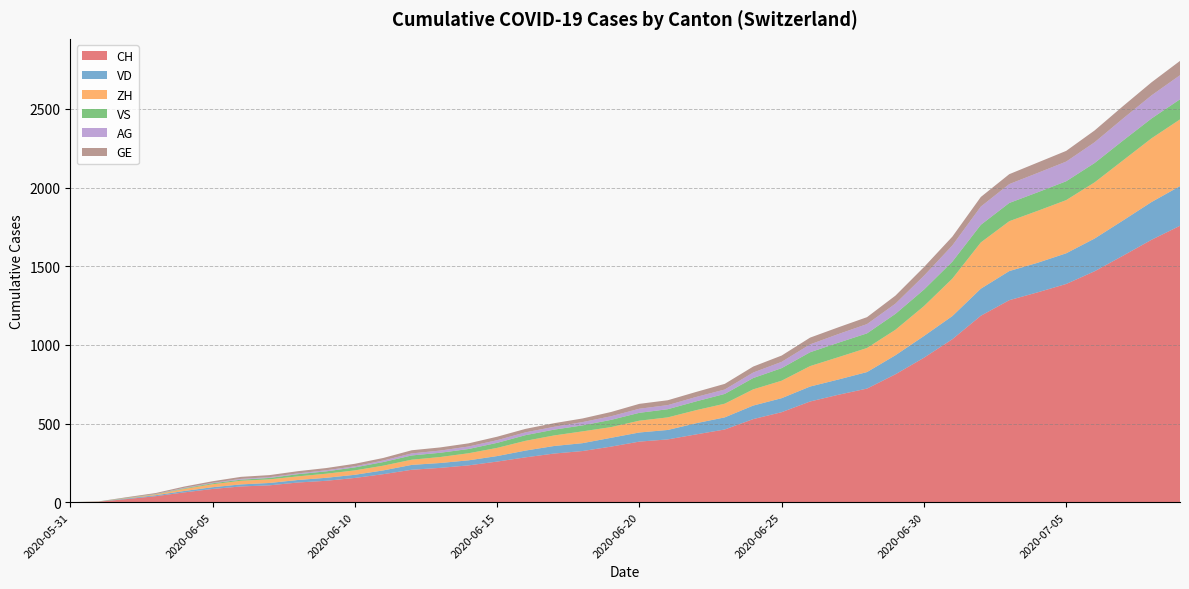

Reading right to left, what are all the values shown in this chart?

CH: 1757	1668	1567	1468	1387	1334	1284	1185	1036	918	813	722	683	640	572	528	462	431	399	385	353	325	309	285	258	234	218	206	178	154	136	125	107	100	84	62	38	20	3	0
VD: 252	240	224	208	195	188	185	172	147	138	121	105	97	95	89	86	77	71	60	58	56	50	48	43	35	32	31	31	24	20	19	16	15	13	11	9	6	4	0	0
ZH: 424	405	382	357	338	330	317	294	238	190	162	153	142	130	111	103	87	83	80	75	68	75	67	62	52	45	38	33	30	28	26	23	23	23	19	13	5	2	0	0
VS: 128	126	126	123	120	118	116	112	108	105	101	93	92	88	80	72	62	56	52	50	46	38	37	36	32	27	27	27	23	19	15	14	9	7	6	4	2	2	1	0
AG: 153	147	140	132	125	123	120	116	103	88	65	59	55	50	40	35	28	28	26	26	23	21	18	18	17	16	14	13	10	7	7	5	5	5	3	3	1	0	0	0
GE: 91	83	79	75	68	66	63	61	56	55	51	44	43	43	40	38	36	32	31	31	27	23	23	22	22	20	20	20	16	16	14	14	13	13	10	8	6	4	1	0